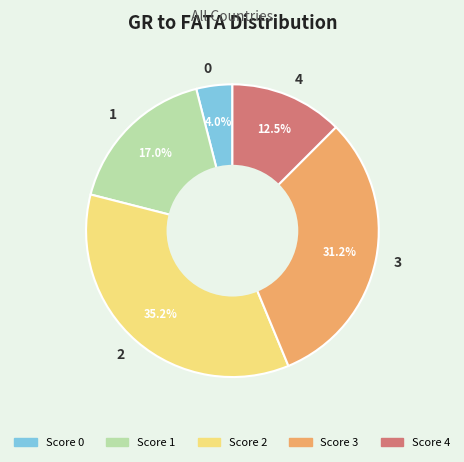

To the nearest percent, what portion does 0 represent?

4%